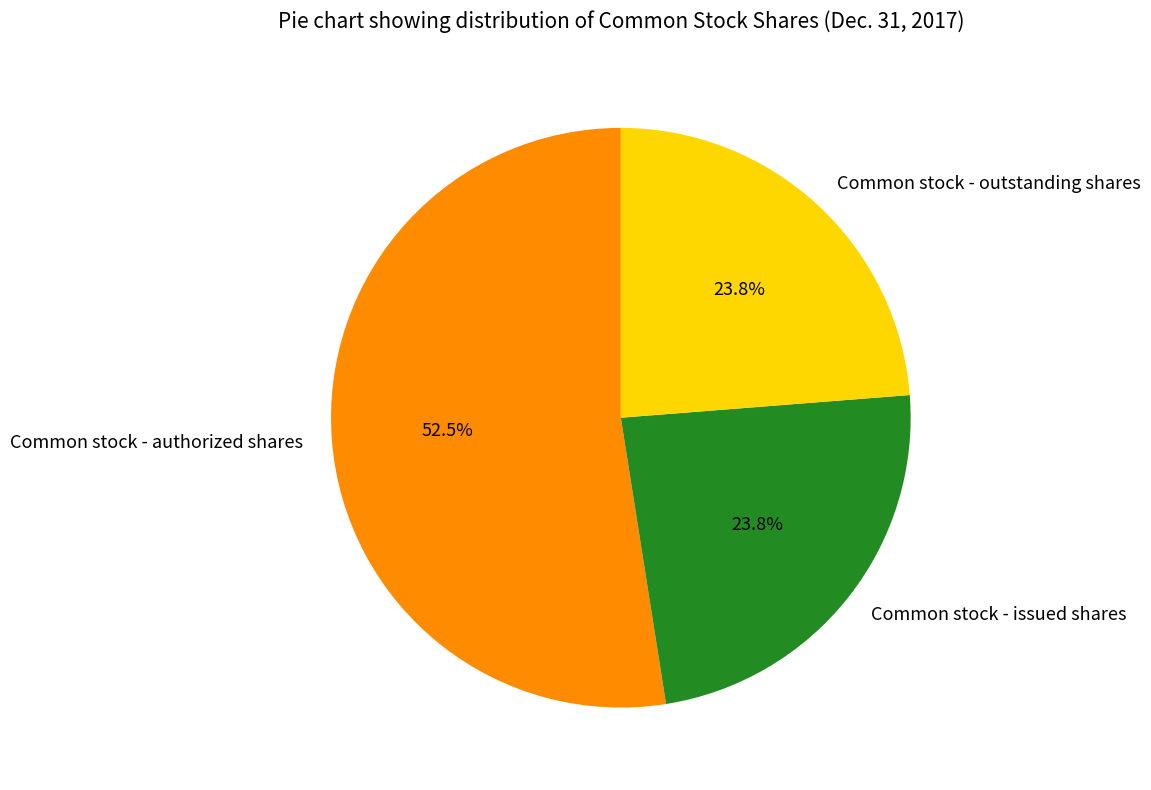

What is the ratio of the value at Common stock - issued shares to the value at Common stock - authorized shares?

0.5